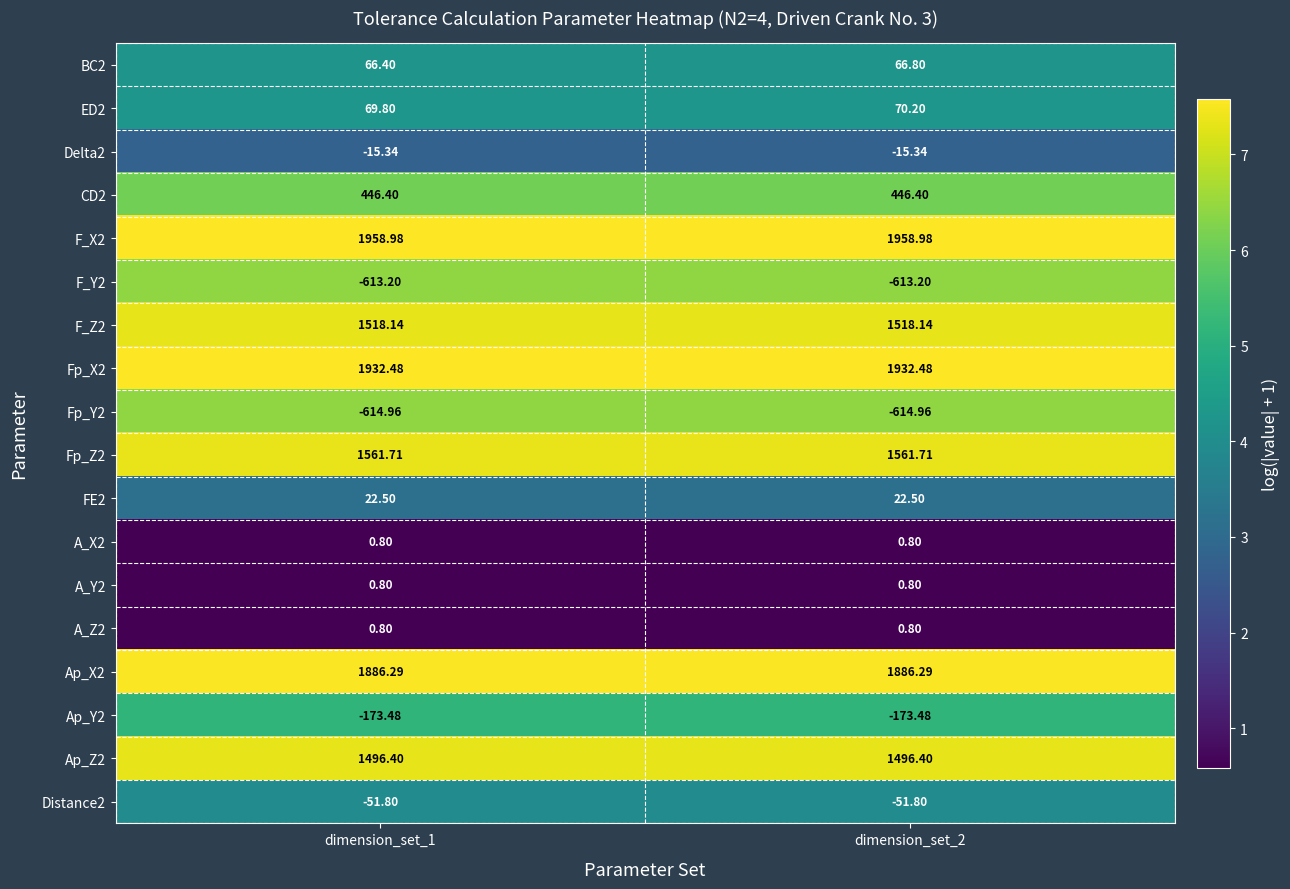

Is the value of FE2 at dimension_set_2 greater than the value of Delta2 at dimension_set_1?

Yes